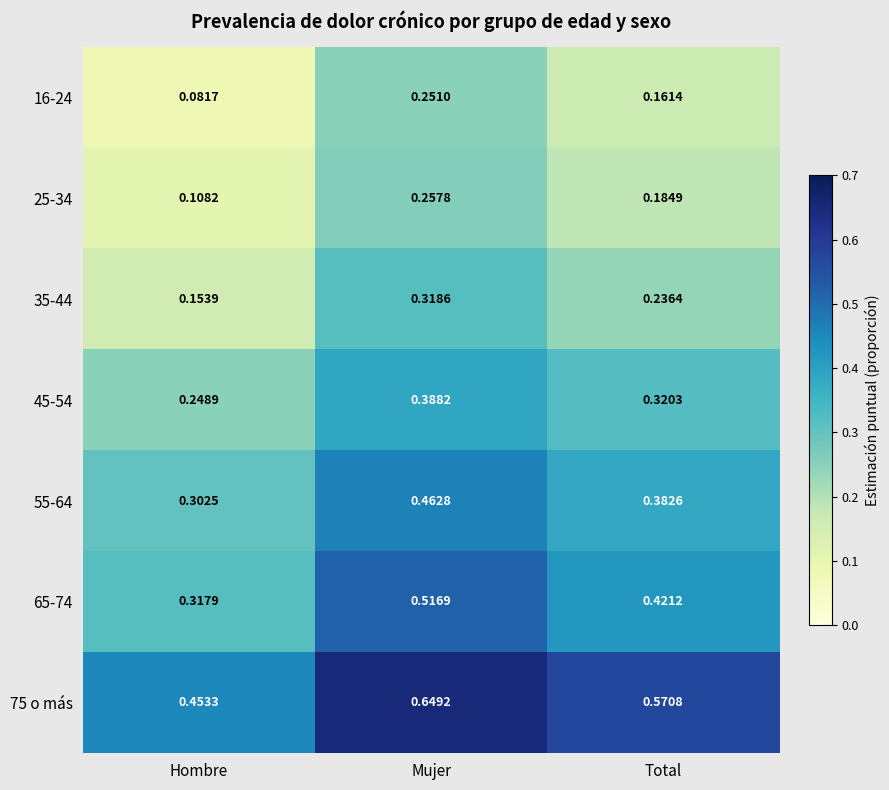

At which category is the sum across all series the highest?

Mujer